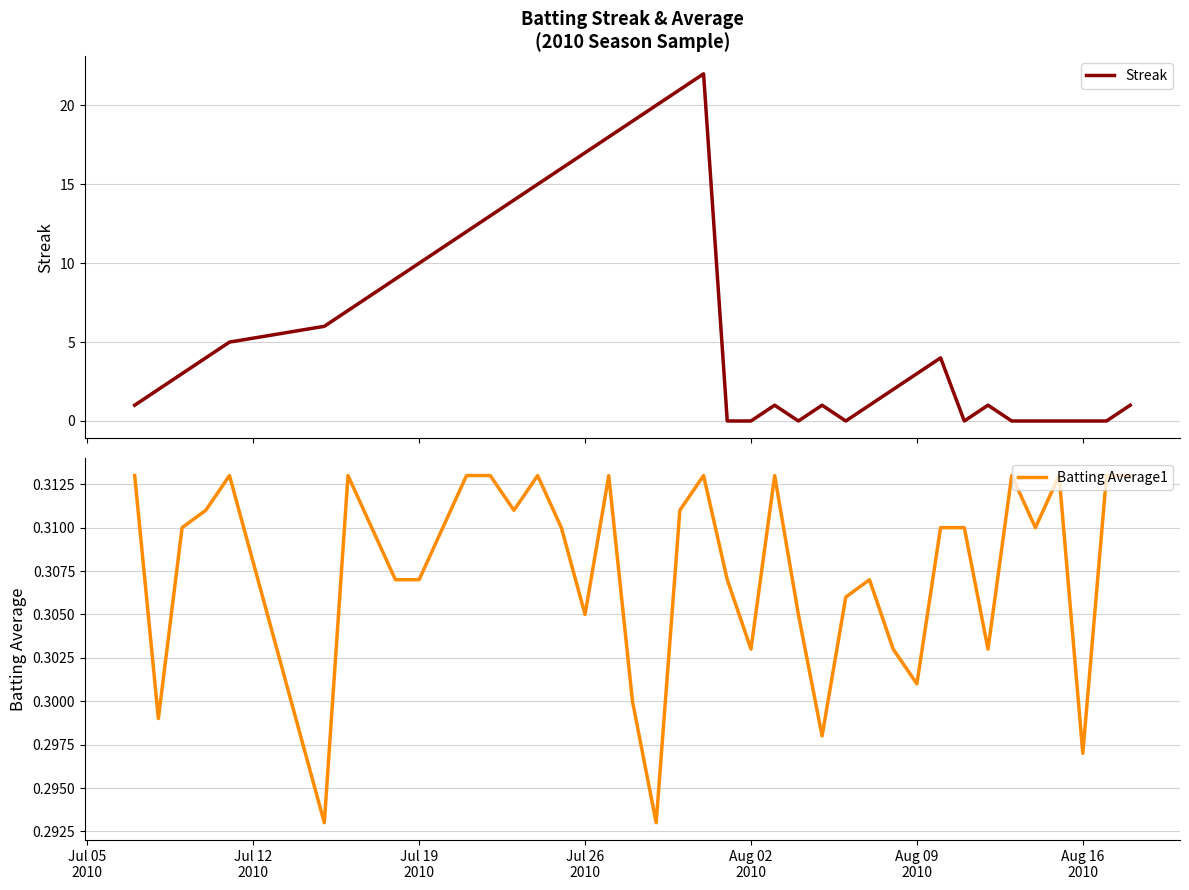

What is the highest value of the Streak series?

22